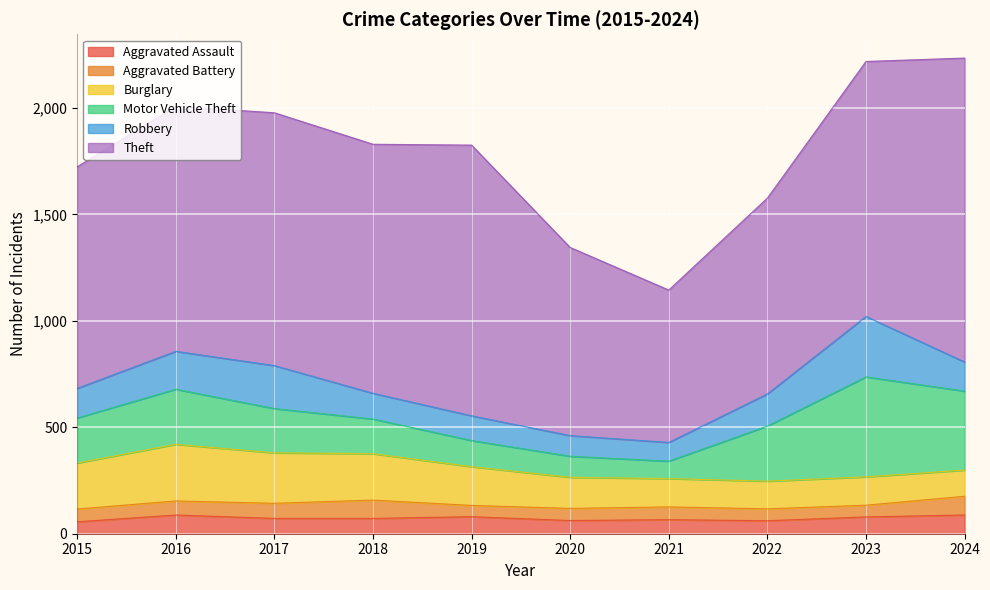

The Theft series shows 716 at 2021. True or false?

True